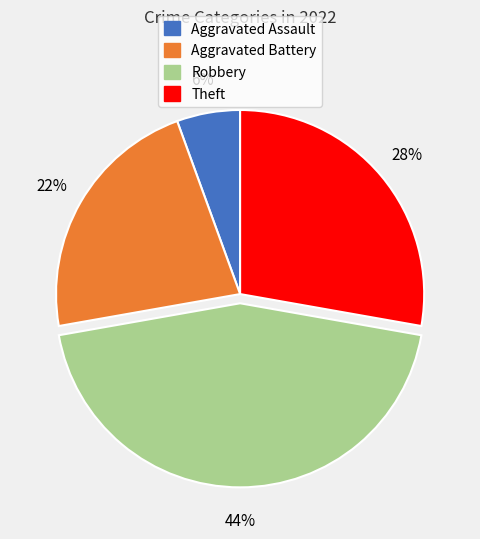

Is it true that Aggravated Assault is 11% of the pie?

False